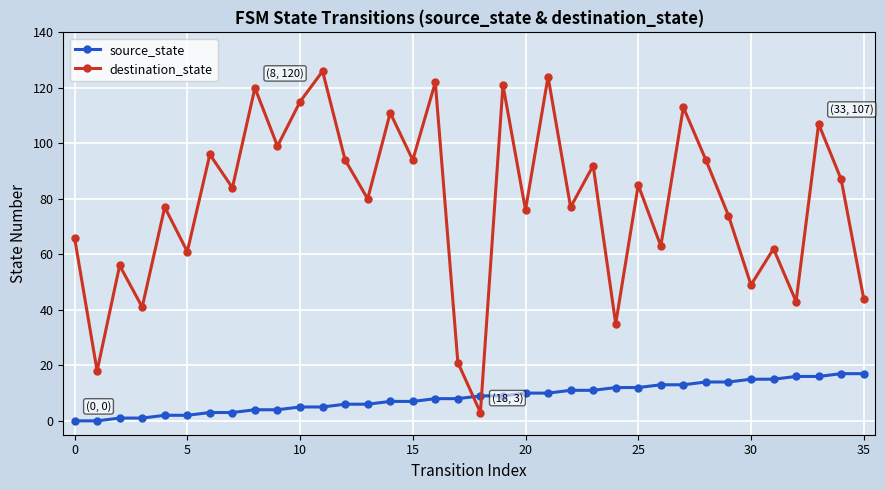

What is the difference between the maximum and second lowest values in the source_state series?

17